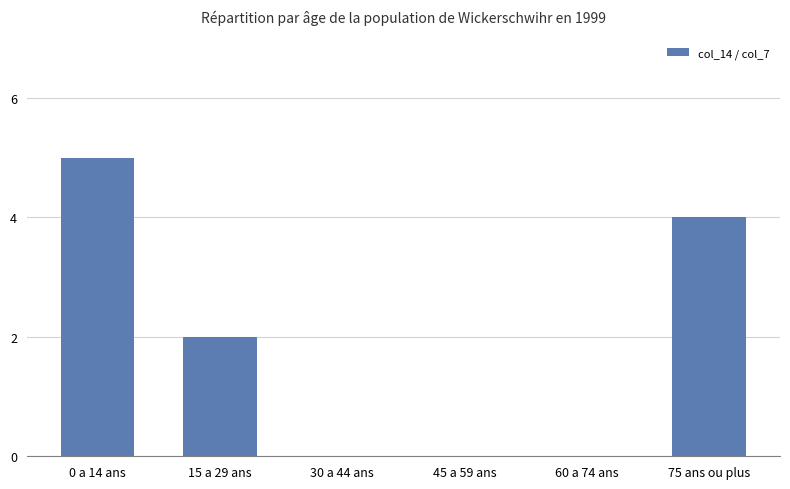

How many data points does each series have?

6